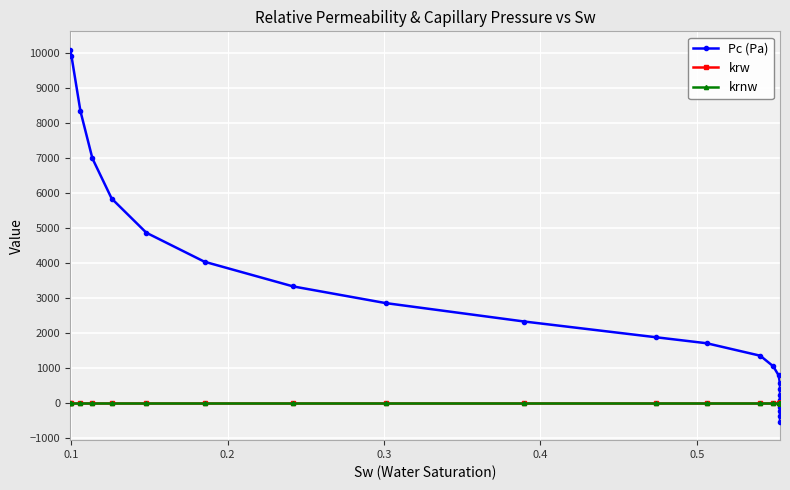

What is the minimum value shown in the chart?

-533.9